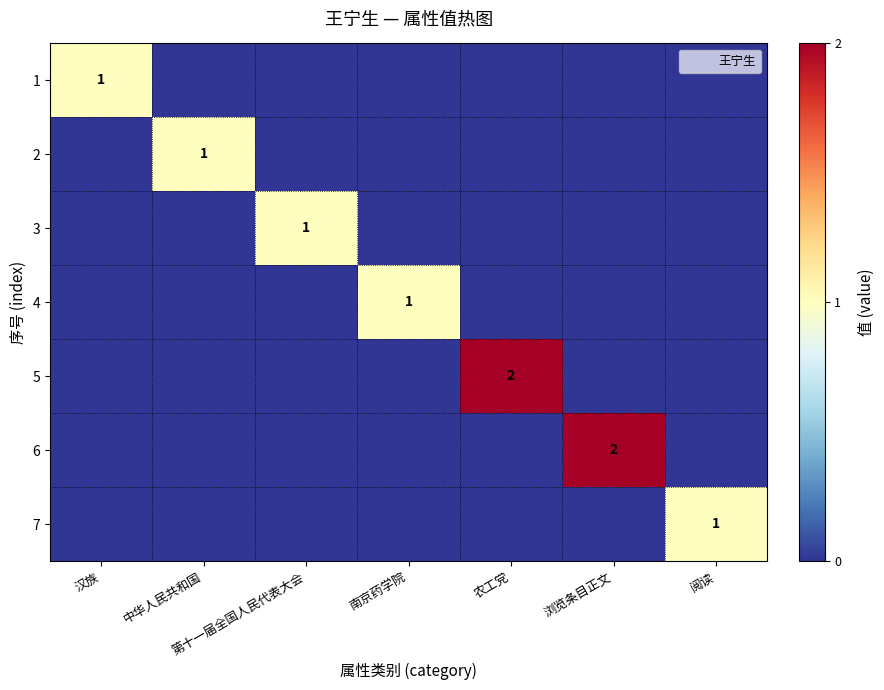

The value of 5 at 阅读 is -1. True or false?

False